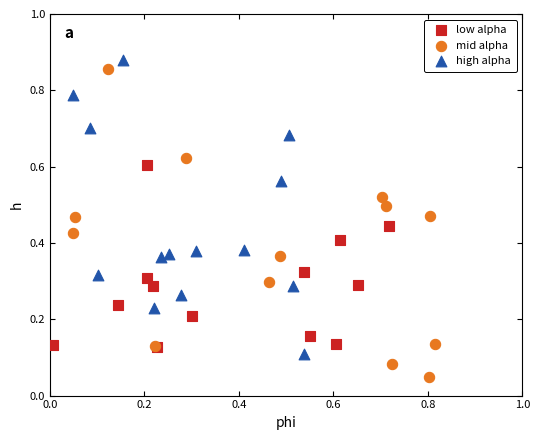

What are all the series names shown in the legend?

low alpha, mid alpha, high alpha